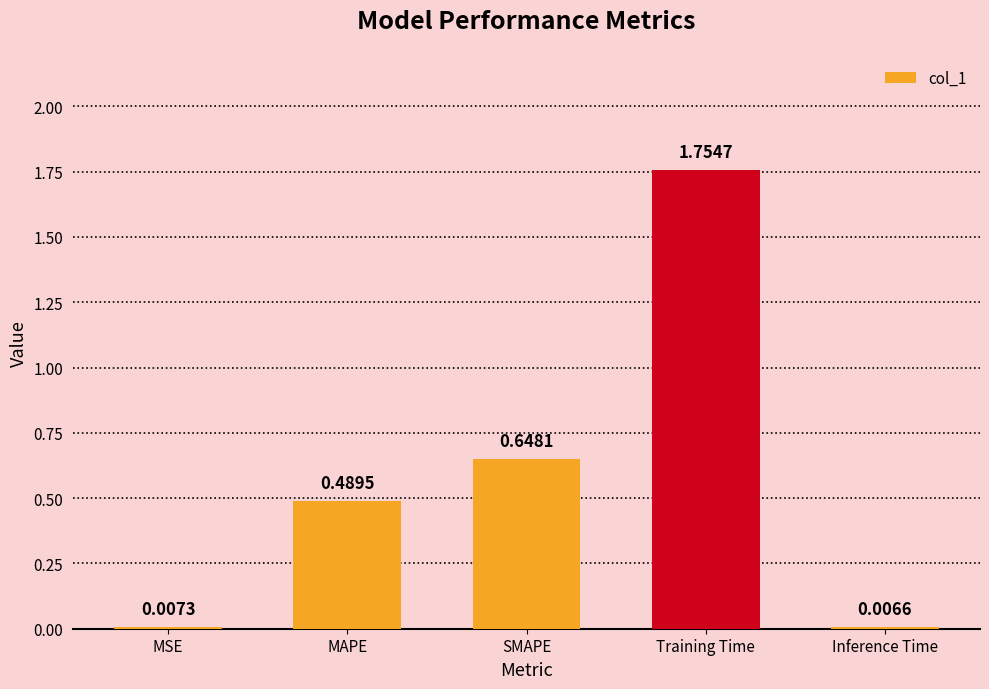

At which category does the chart reach its peak across all series?

Training Time